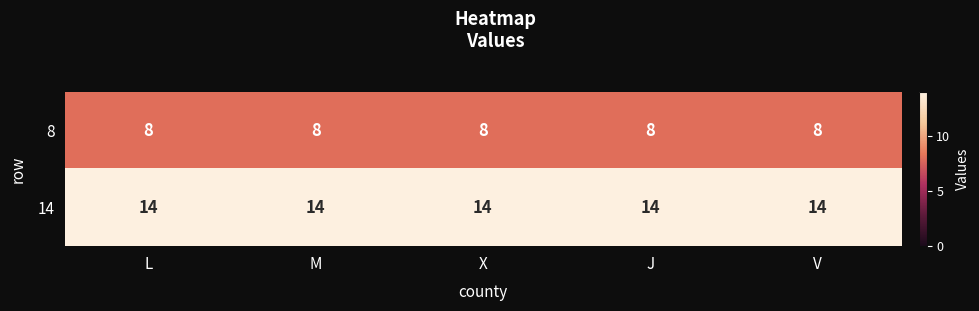

What value does the 14 series have at L?

14